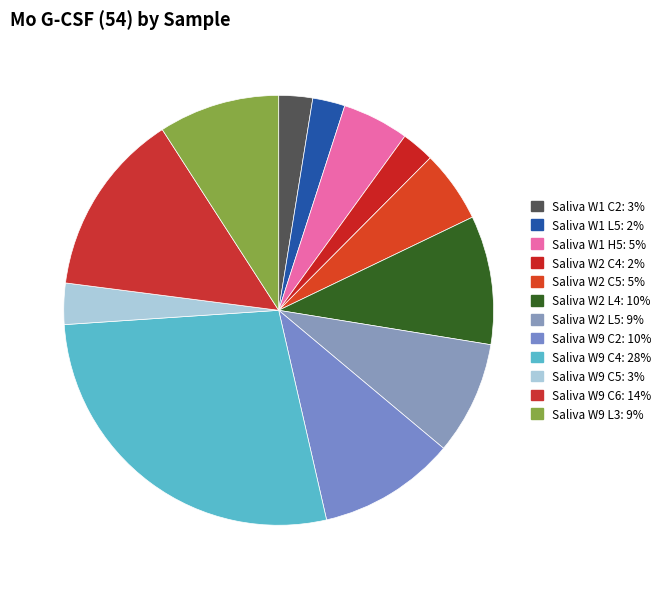

How much of the chart is everything except Saliva W1 H5?

95.0%